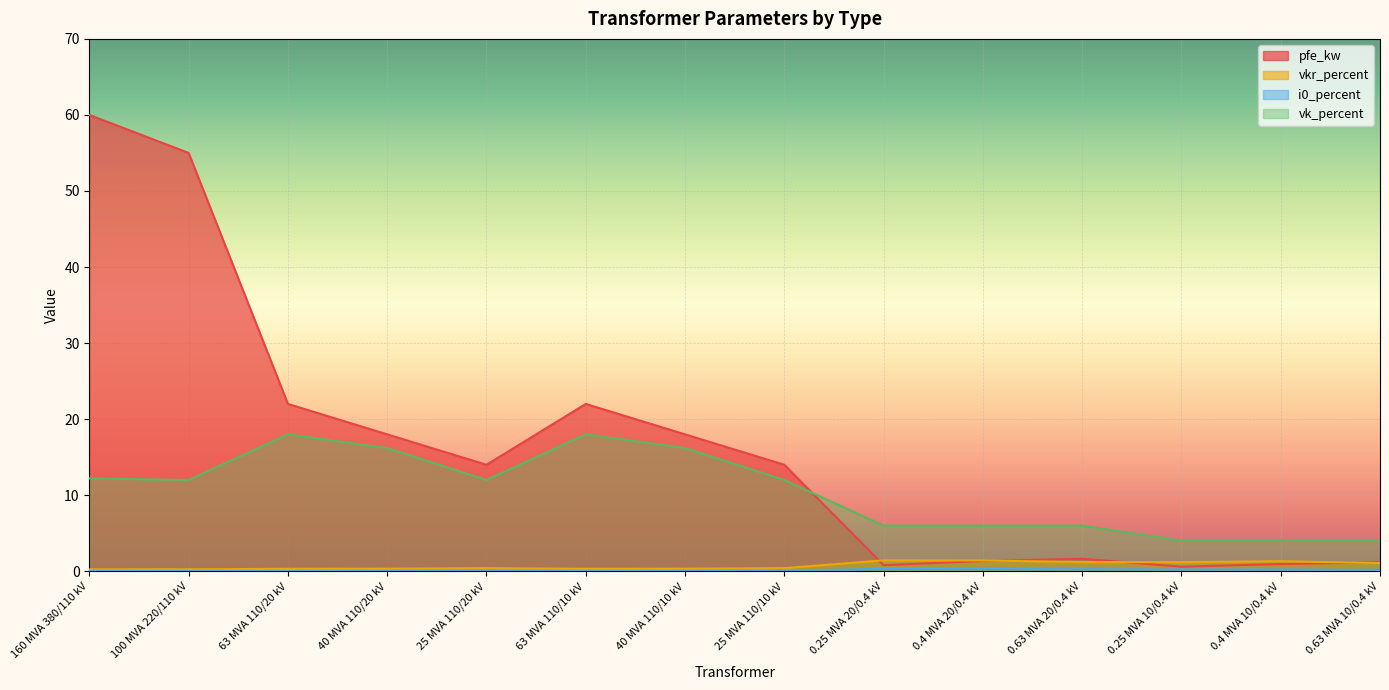

Is the value of i0_percent at 0.63 MVA 10/0.4 kV greater than the value of vkr_percent at 25 MVA 110/10 kV?

No